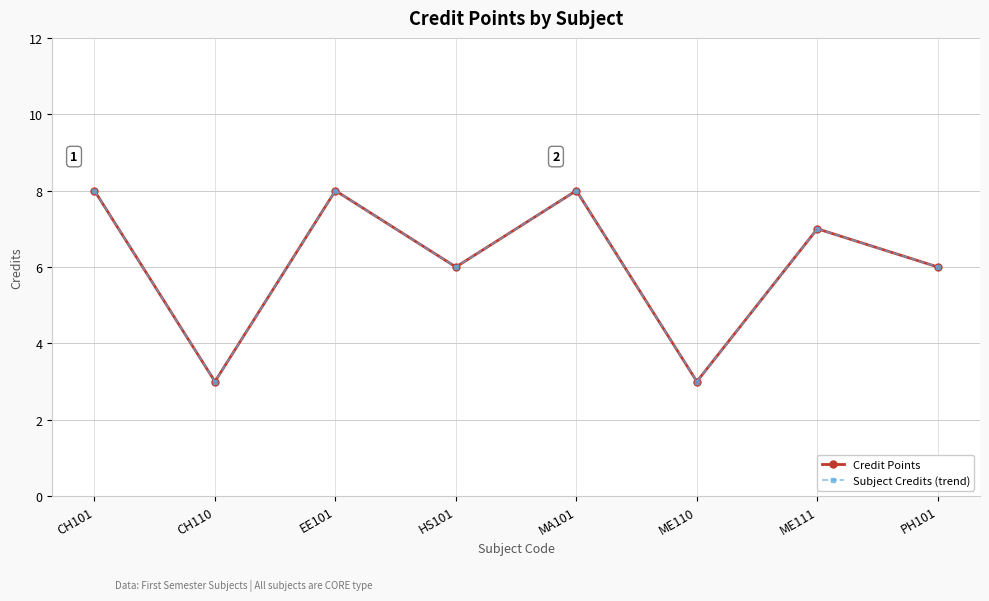

Which label corresponds to the largest value in the chart?

CH101